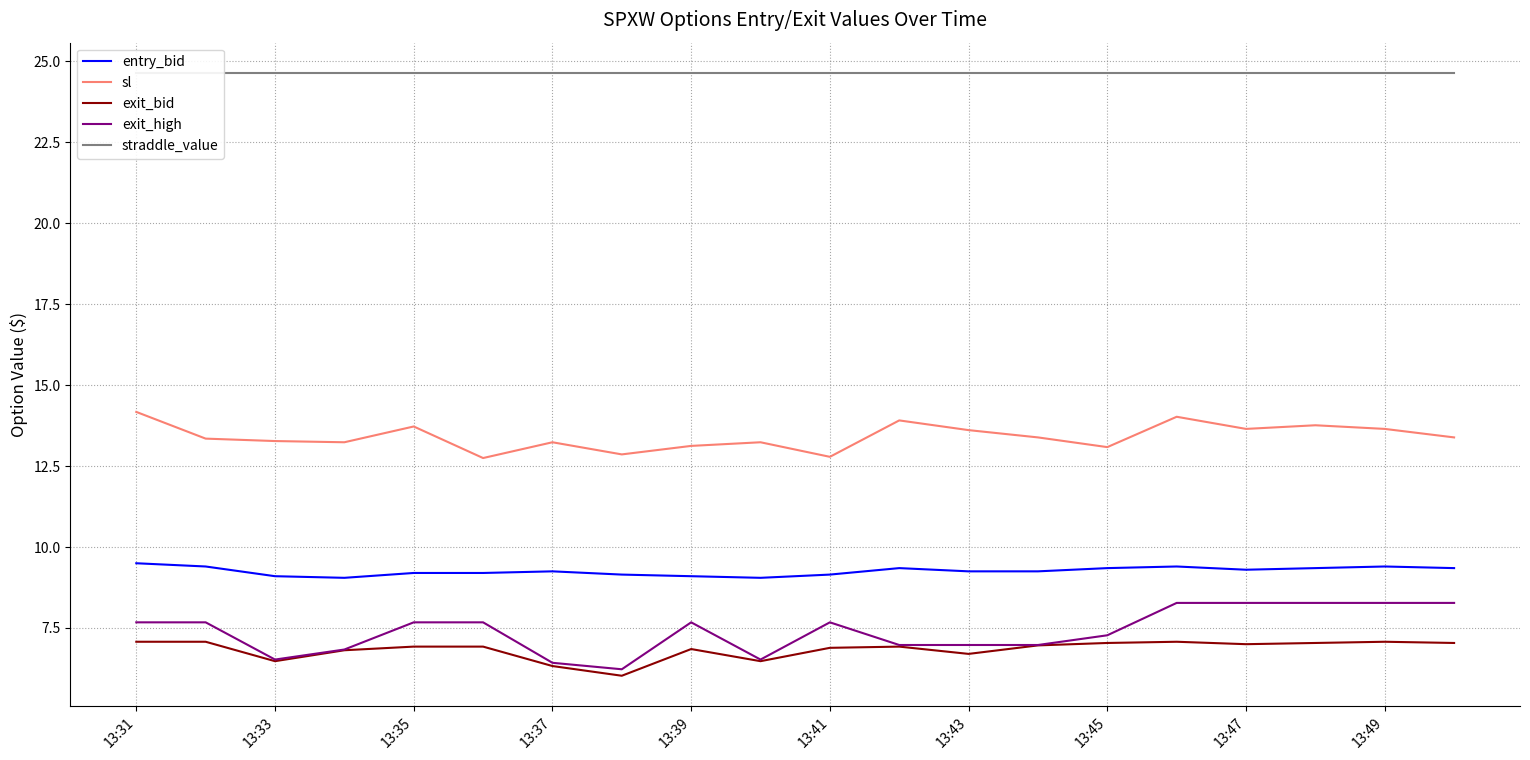

How many lines are shown in the chart?

5